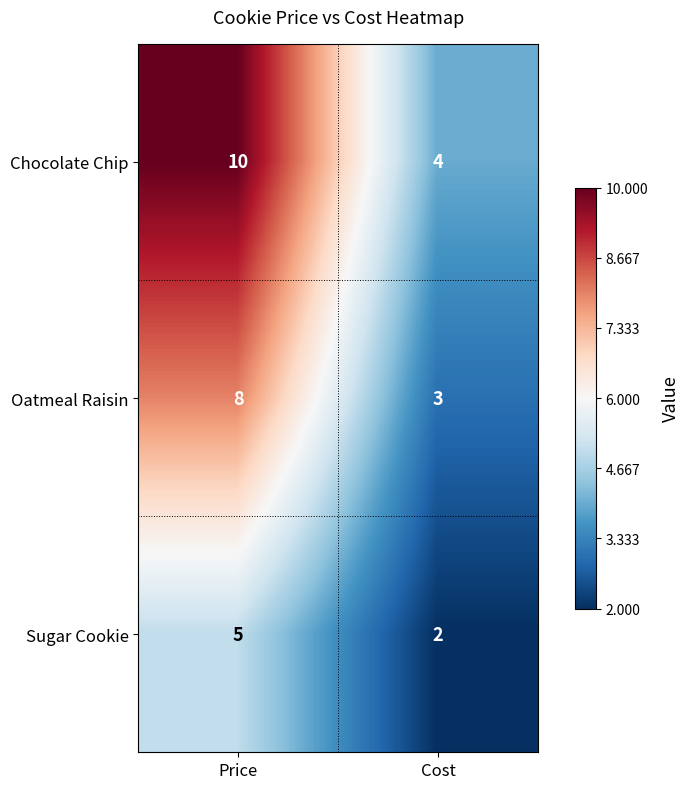

At which label does Chocolate Chip reach its minimum?

Cost